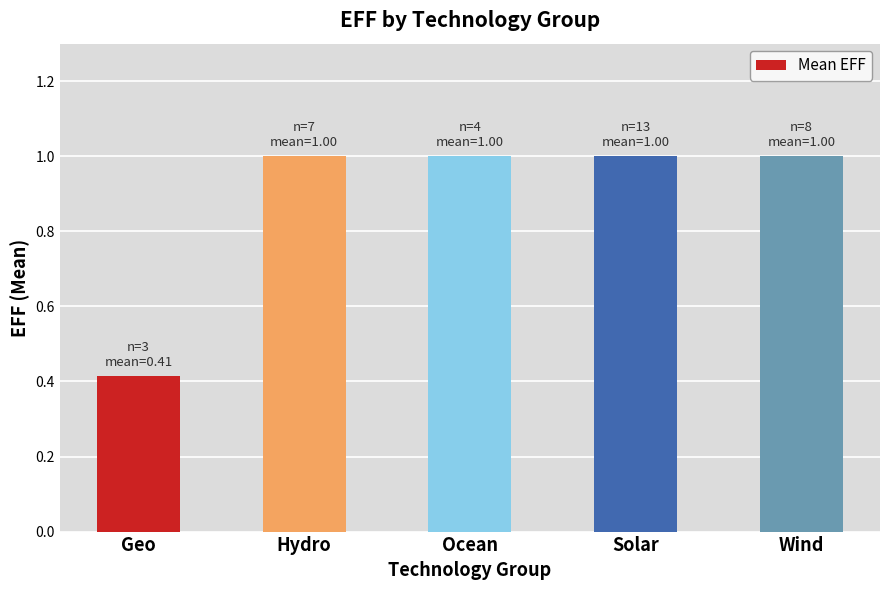

What is the difference between the maximum and minimum values?

0.6